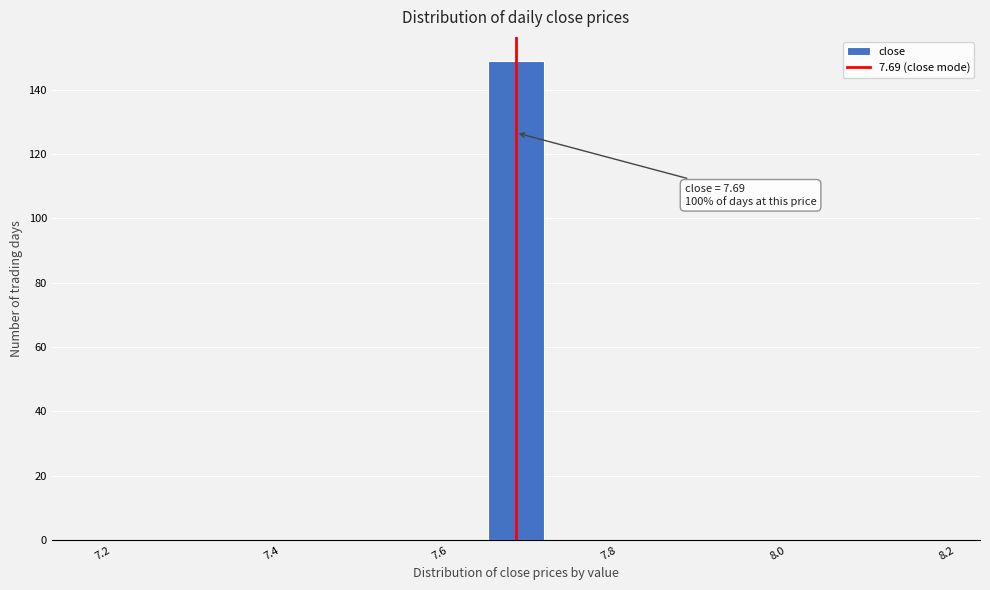

Read against the x-axis, roughly where is the centre of the tallest bar?

7.70